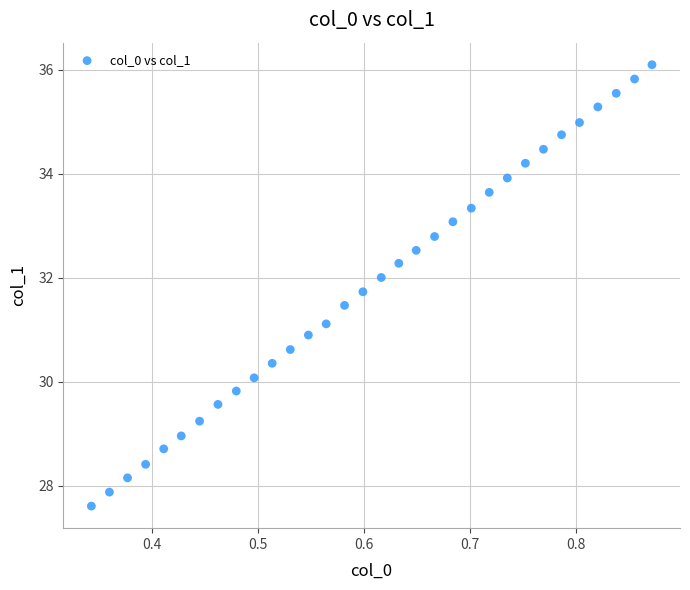

What is the range of Y values (max minus min)?

8.5